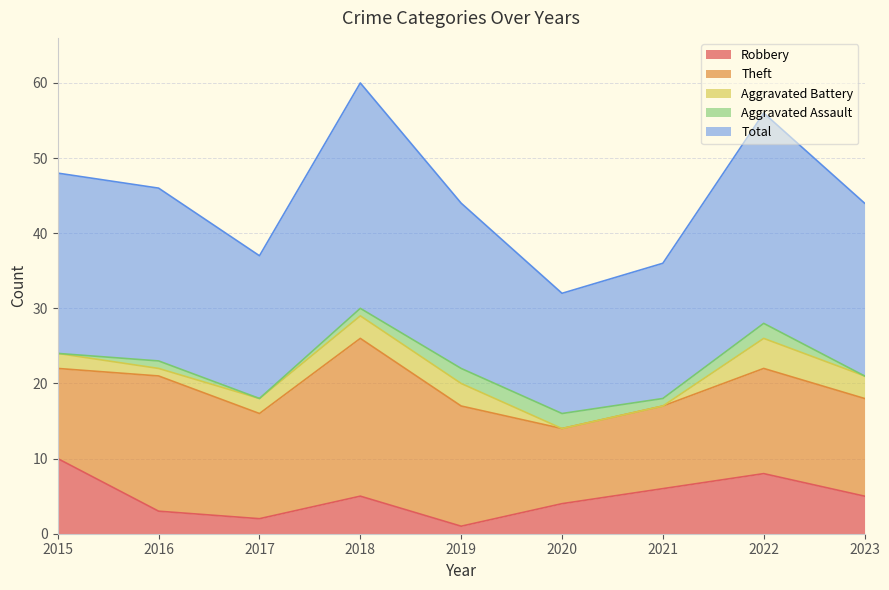

True or false: Robbery has more than 2 points higher than both neighbors.

False